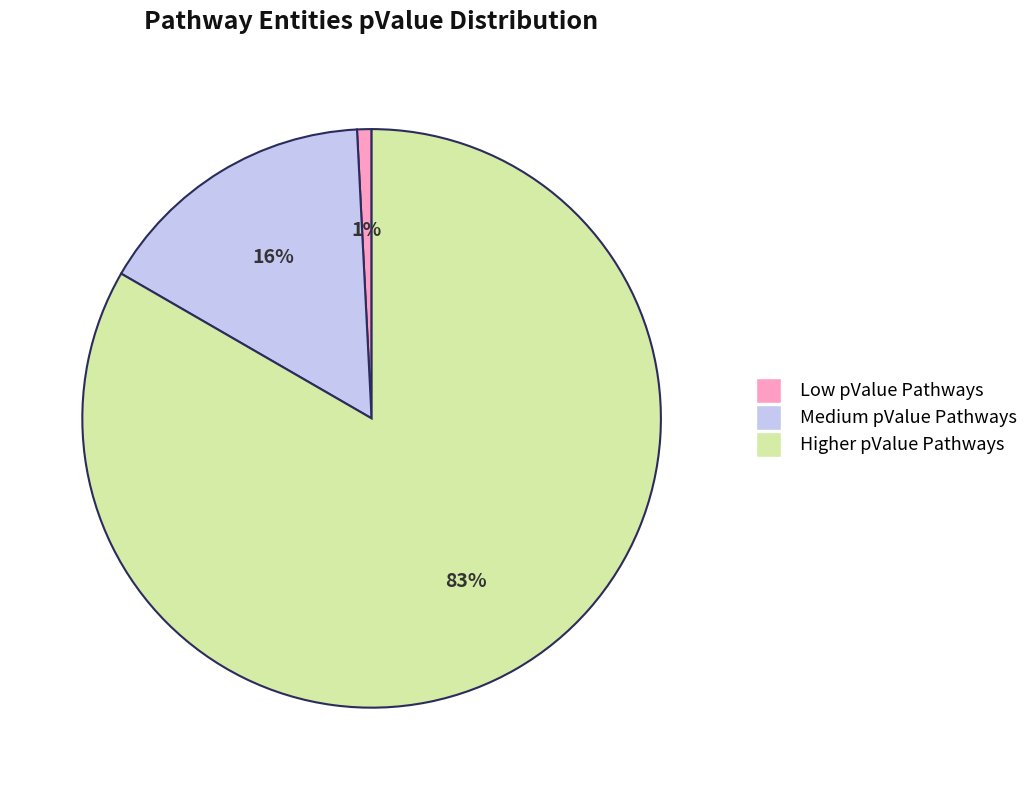

Is there any slice that represents more than half of the pie?

Yes